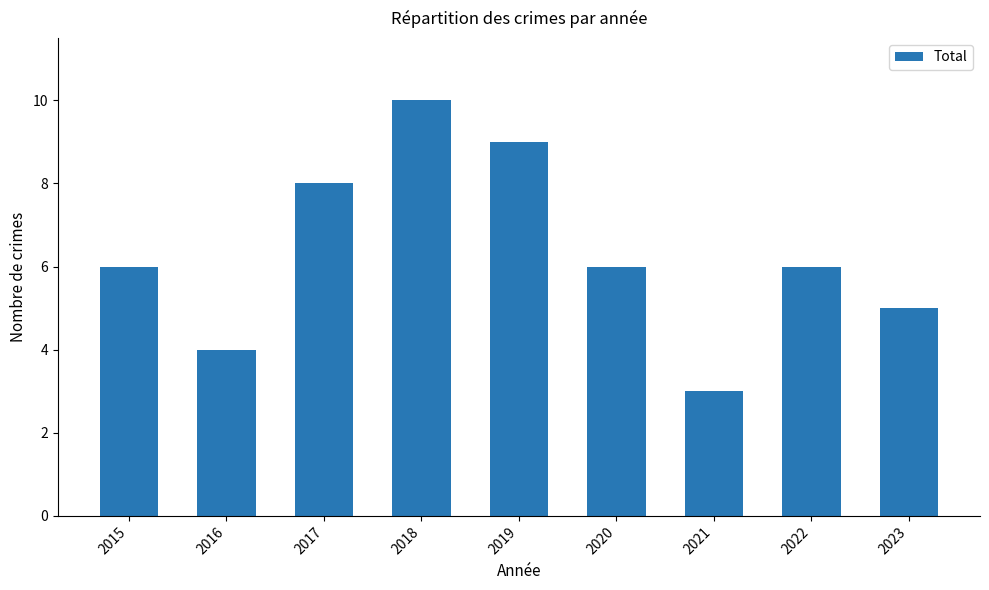

What is the change in value from 2016 to 2019?

+5